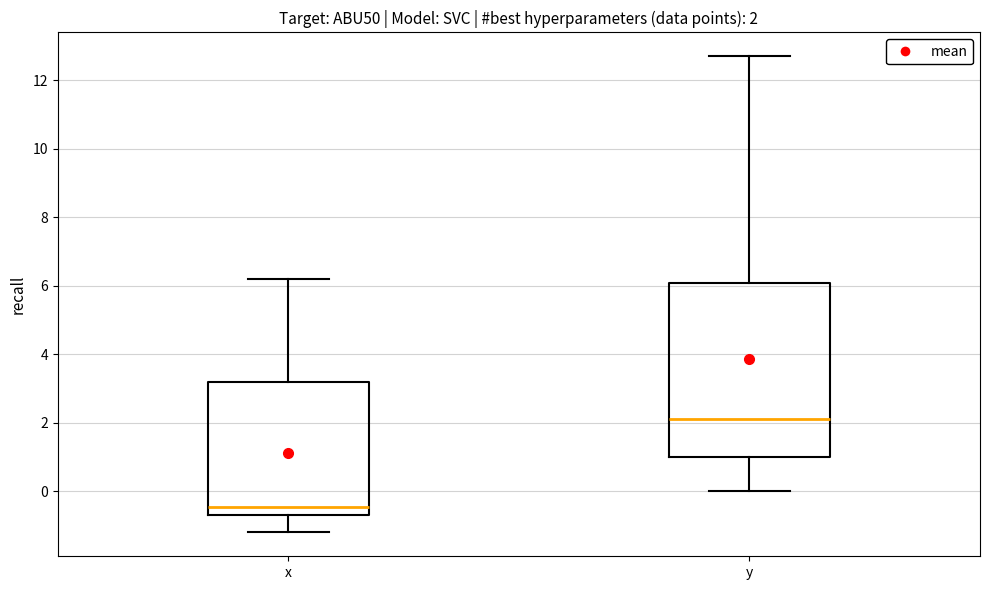

Which box has the highest median line?

y